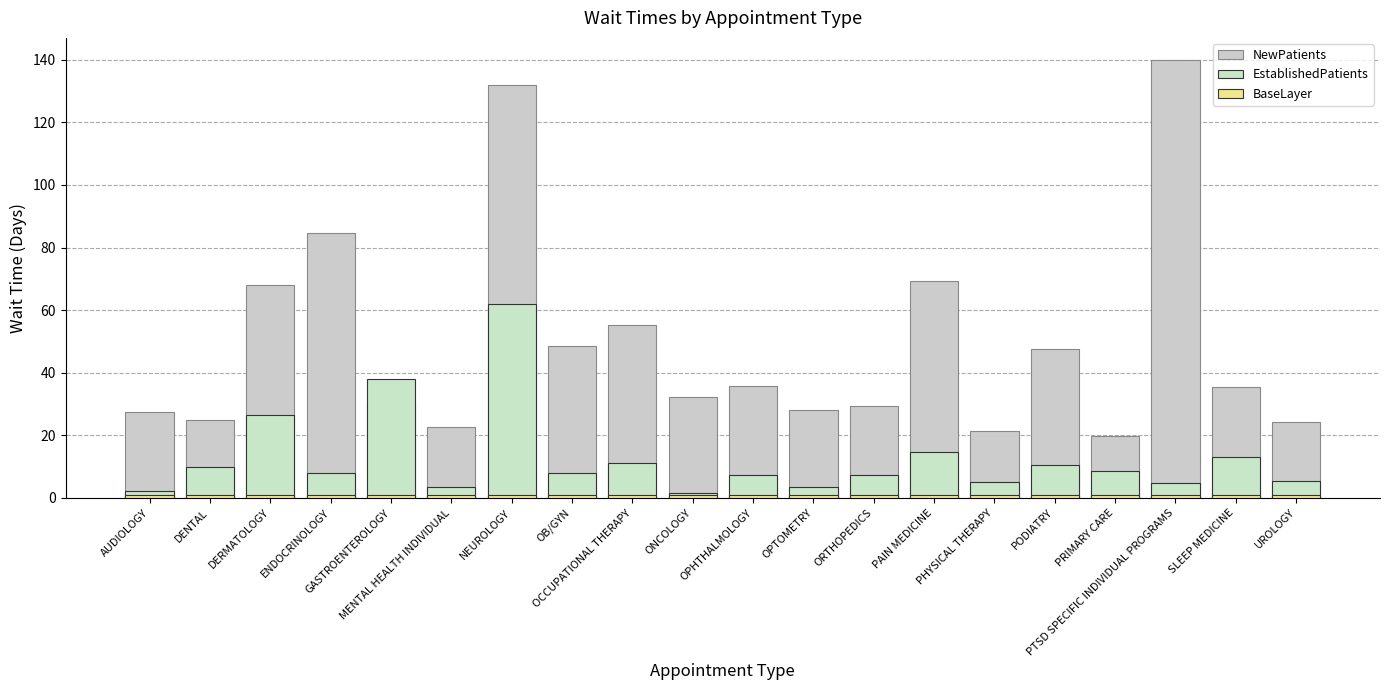

Is it true that BaseLayer equals 1.0 at OPTOMETRY?

True